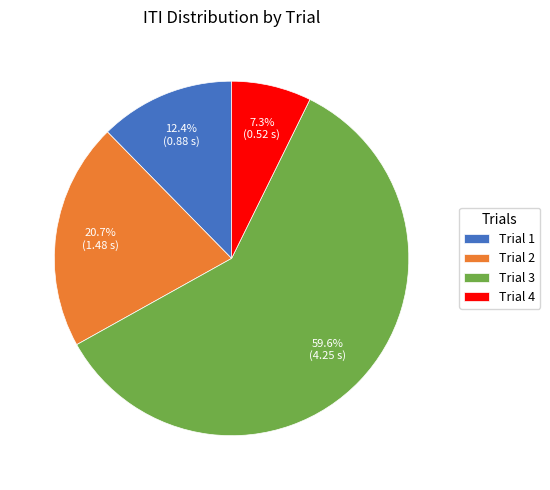

To the nearest percent, what percentage of the pie is Trial 2?

21%